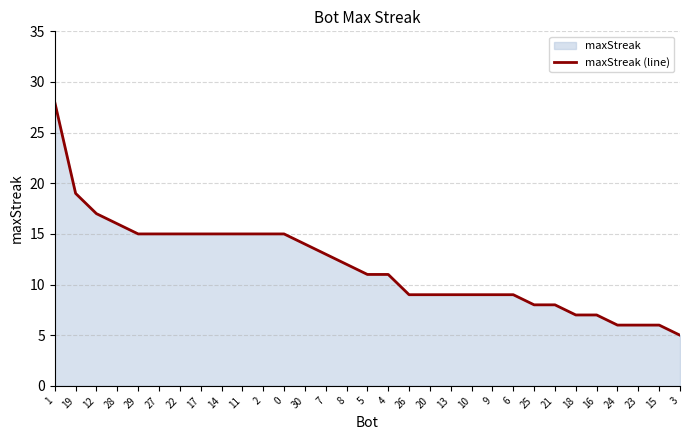

What is the label of the 8th point from the right?

25